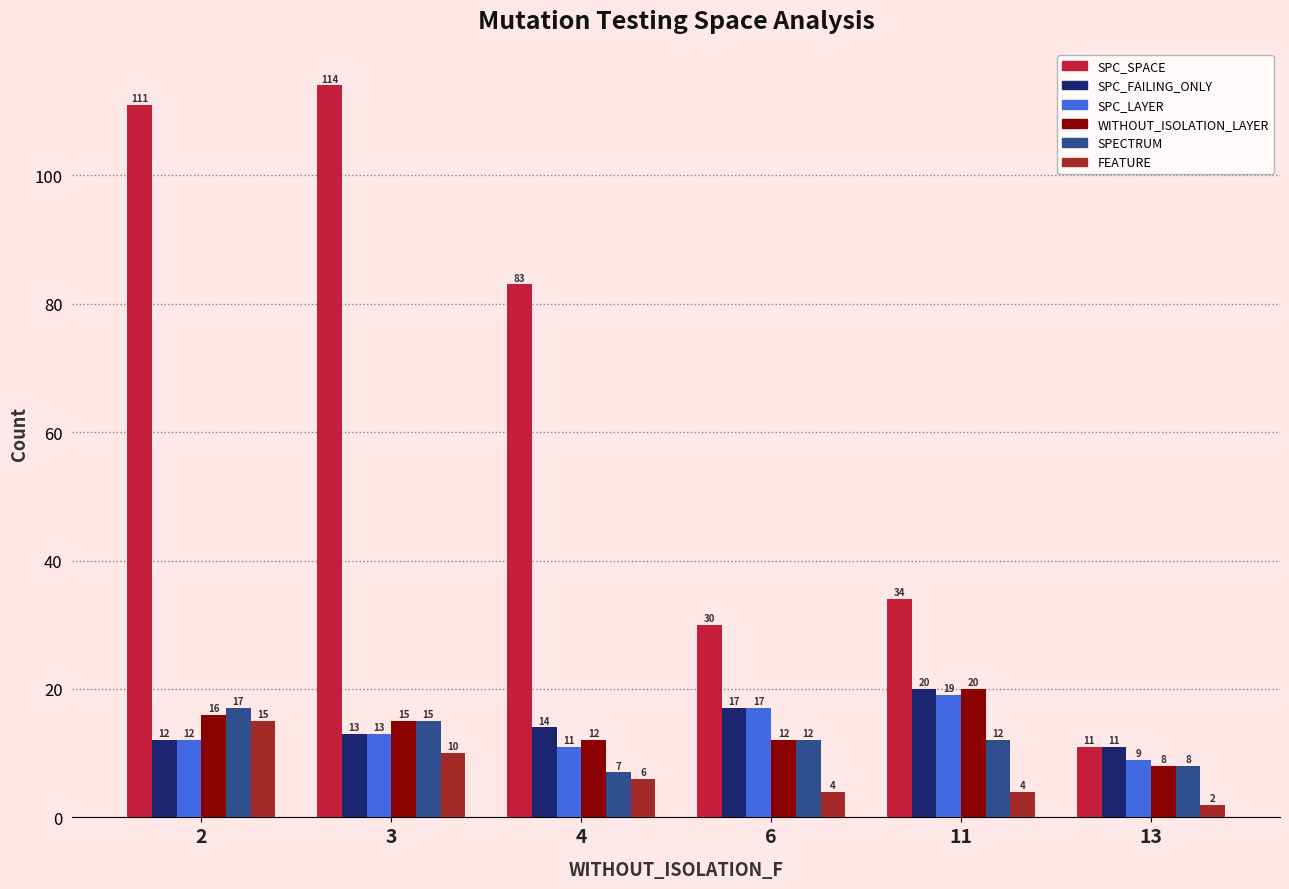

Is the value of SPC_SPACE at 3 greater than the value of SPC_FAILING_ONLY at 11?

Yes